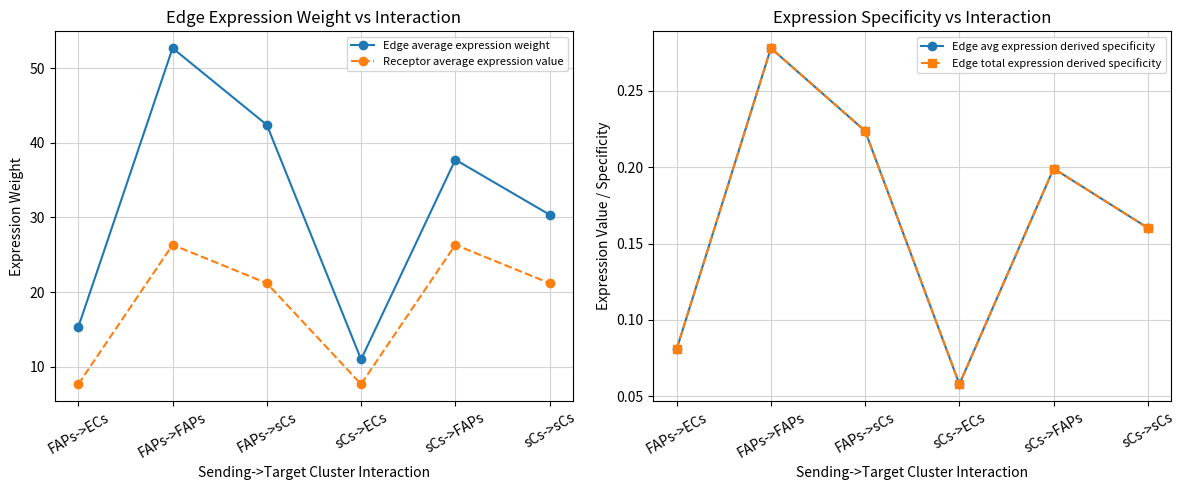

True or false: Edge average expression weight has a value of 74.8 at FAPs->sCs.

False